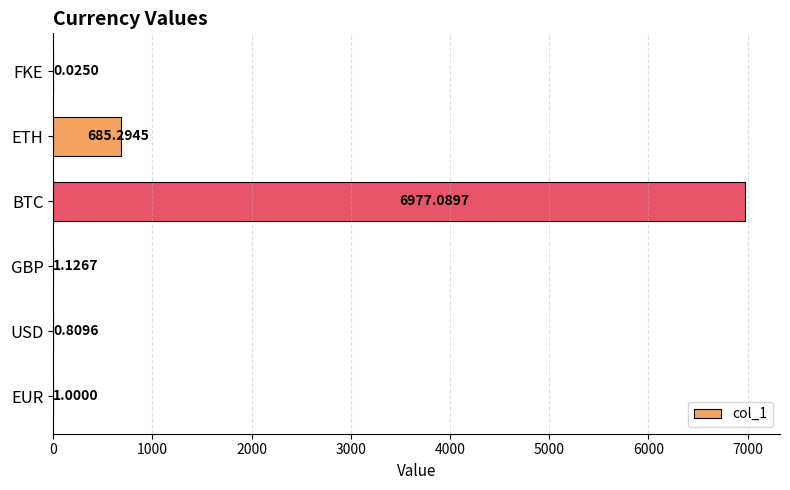

What is the sum of the values at USD and GBP?

1.9